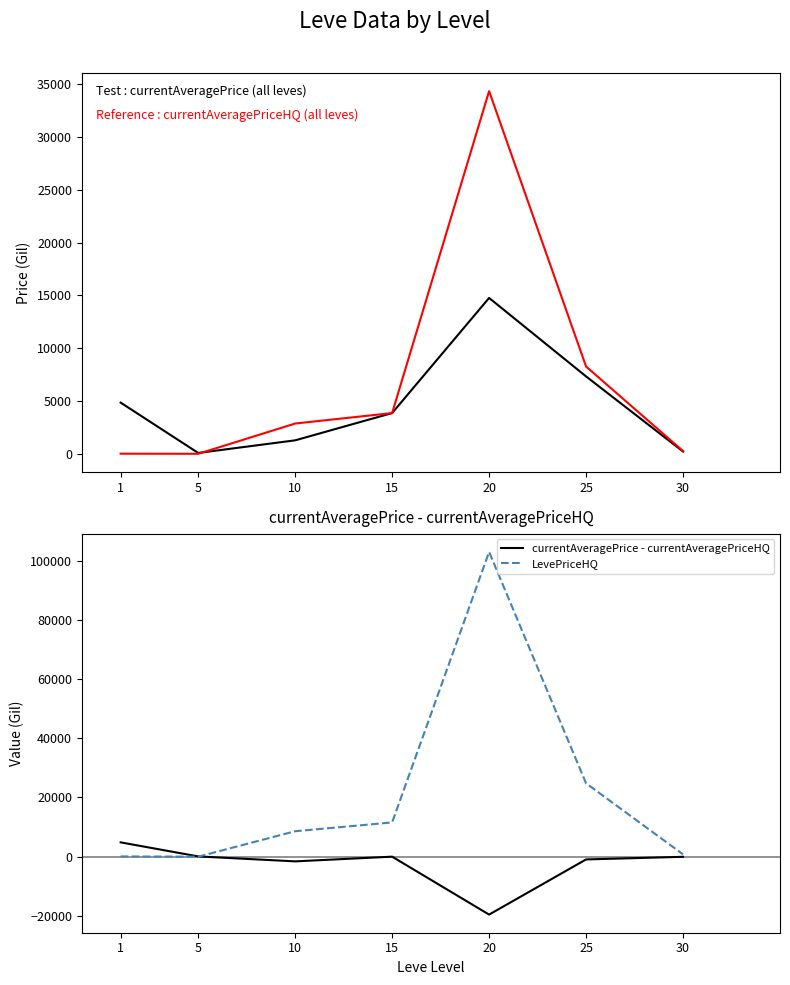

What is the sum of the currentAveragePrice - currentAveragePriceHQ values at 30 and 25?

-983.5